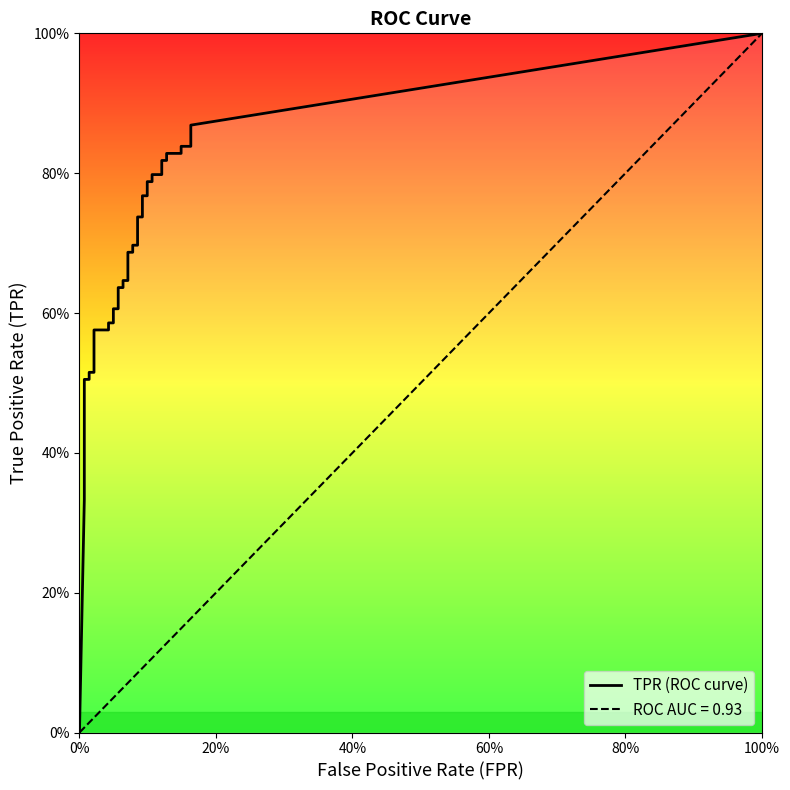

True or false: tpr and fpr intersect in this chart.

False